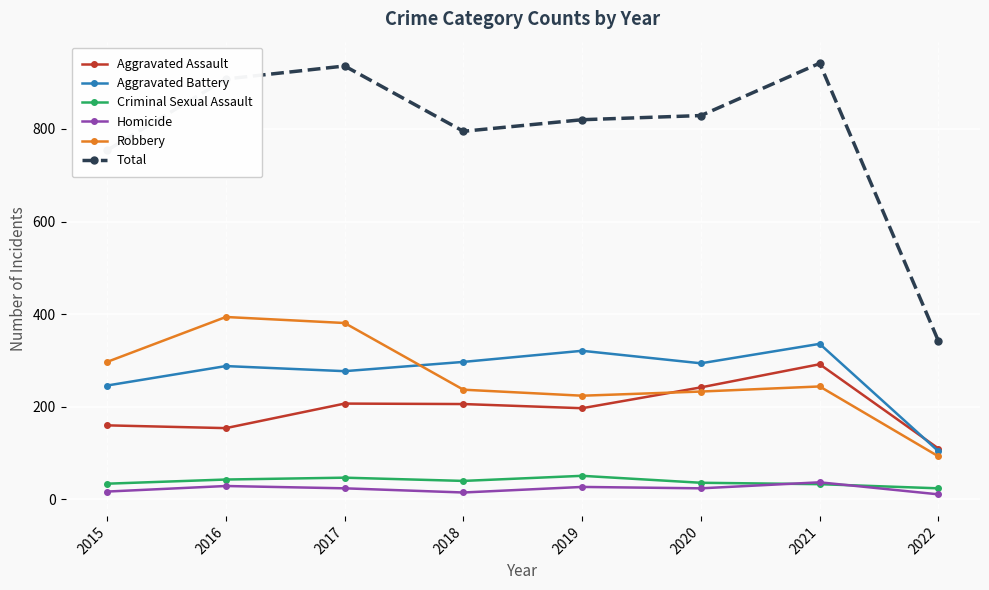

What is the total value across all series at 2021?

1884